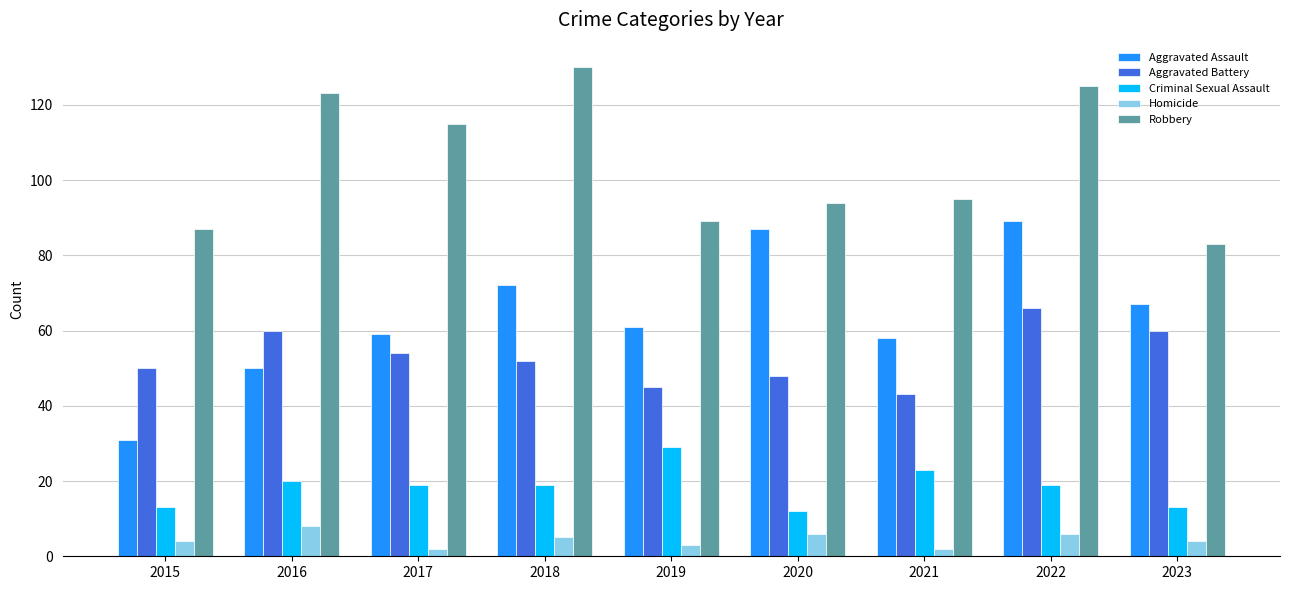

Reading left to right, extract all data points from this chart.

Aggravated Assault: 2015=31	2016=50	2017=59	2018=72	2019=61	2020=87	2021=58	2022=89	2023=67
Aggravated Battery: 2015=50	2016=60	2017=54	2018=52	2019=45	2020=48	2021=43	2022=66	2023=60
Criminal Sexual Assault: 2015=13	2016=20	2017=19	2018=19	2019=29	2020=12	2021=23	2022=19	2023=13
Homicide: 2015=4	2016=8	2017=2	2018=5	2019=3	2020=6	2021=2	2022=6	2023=4
Robbery: 2015=87	2016=123	2017=115	2018=130	2019=89	2020=94	2021=95	2022=125	2023=83